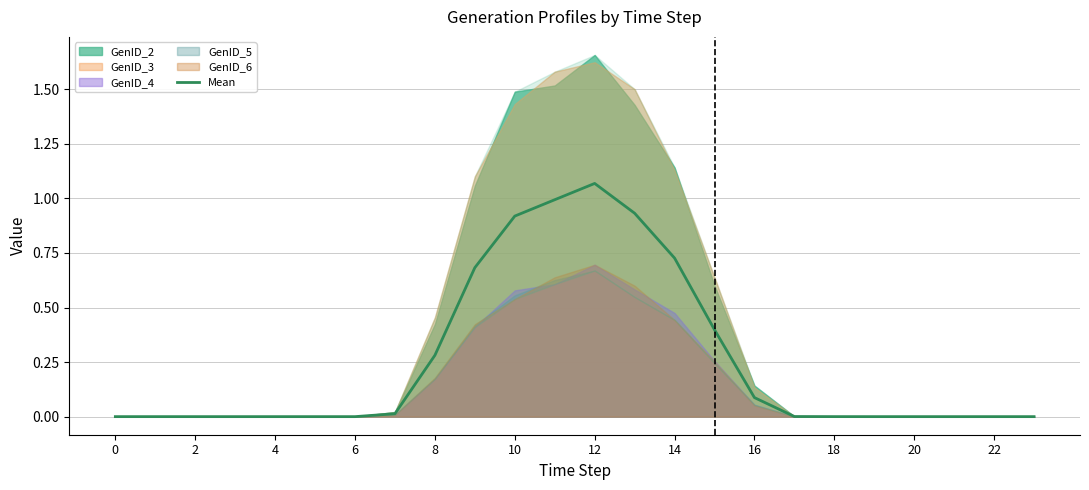

The Mean series shows 0.0 at 4. True or false?

True